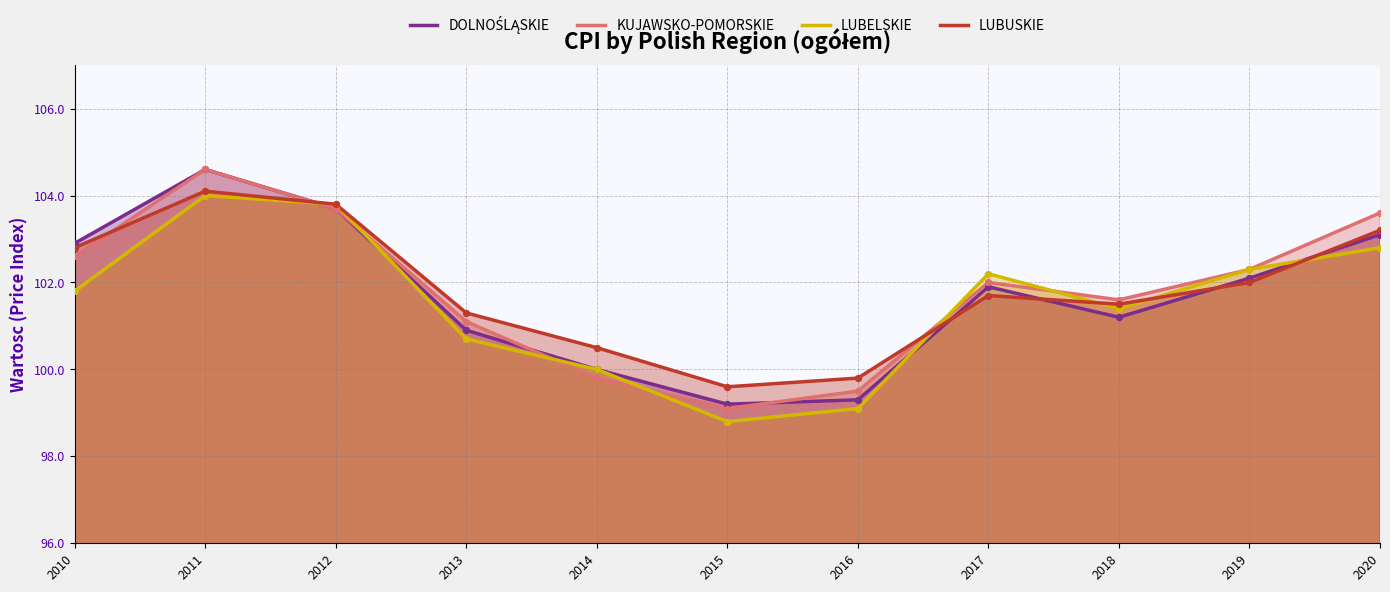

What are all the series names shown in the legend?

DOLNOŚLĄSKIE, KUJAWSKO-POMORSKIE, LUBELSKIE, LUBUSKIE